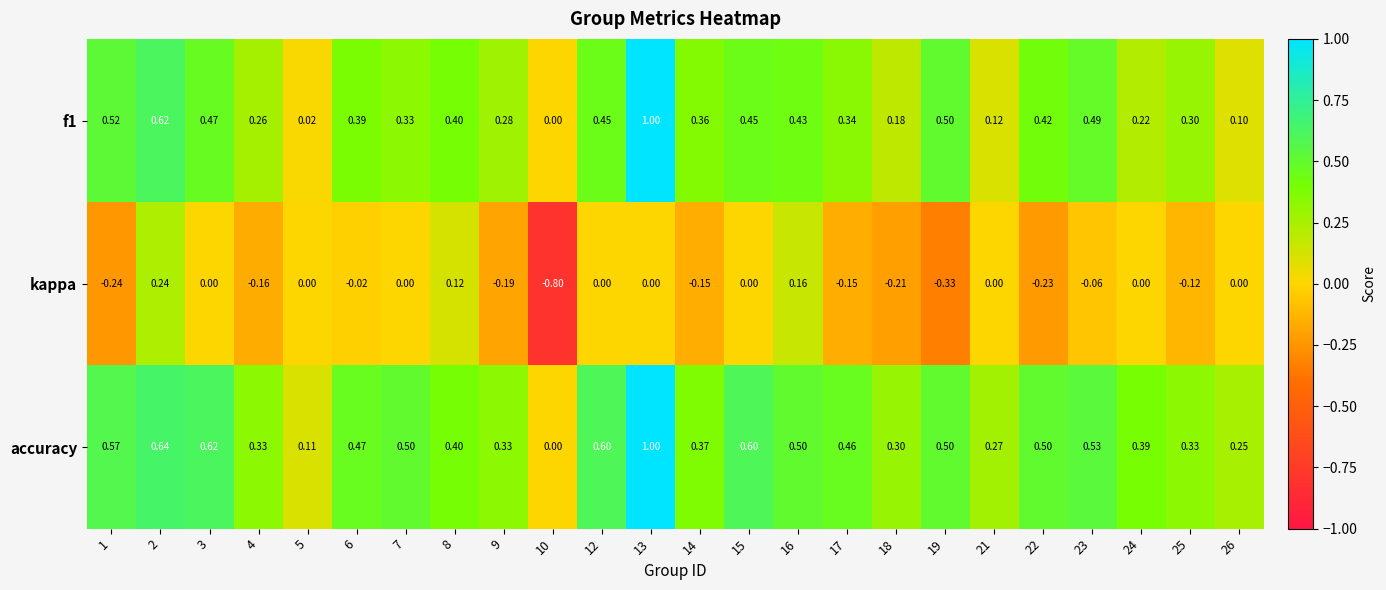

At which category is the sum across all series the highest?

13